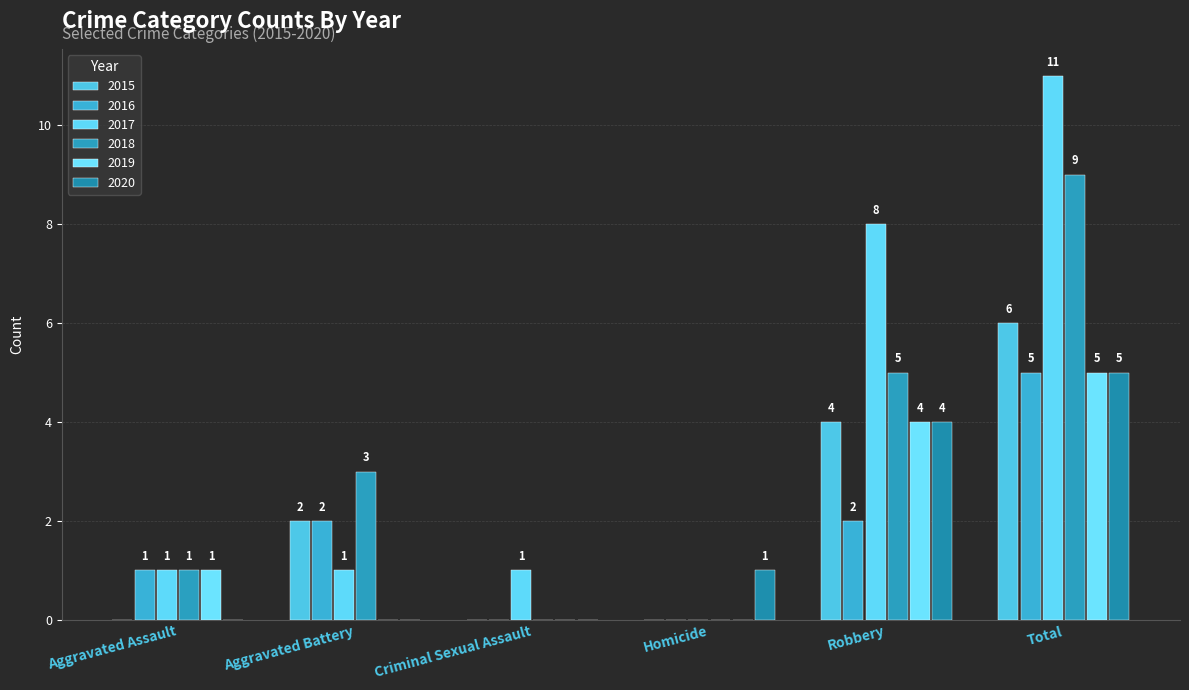

How many series are shown in this chart?

6